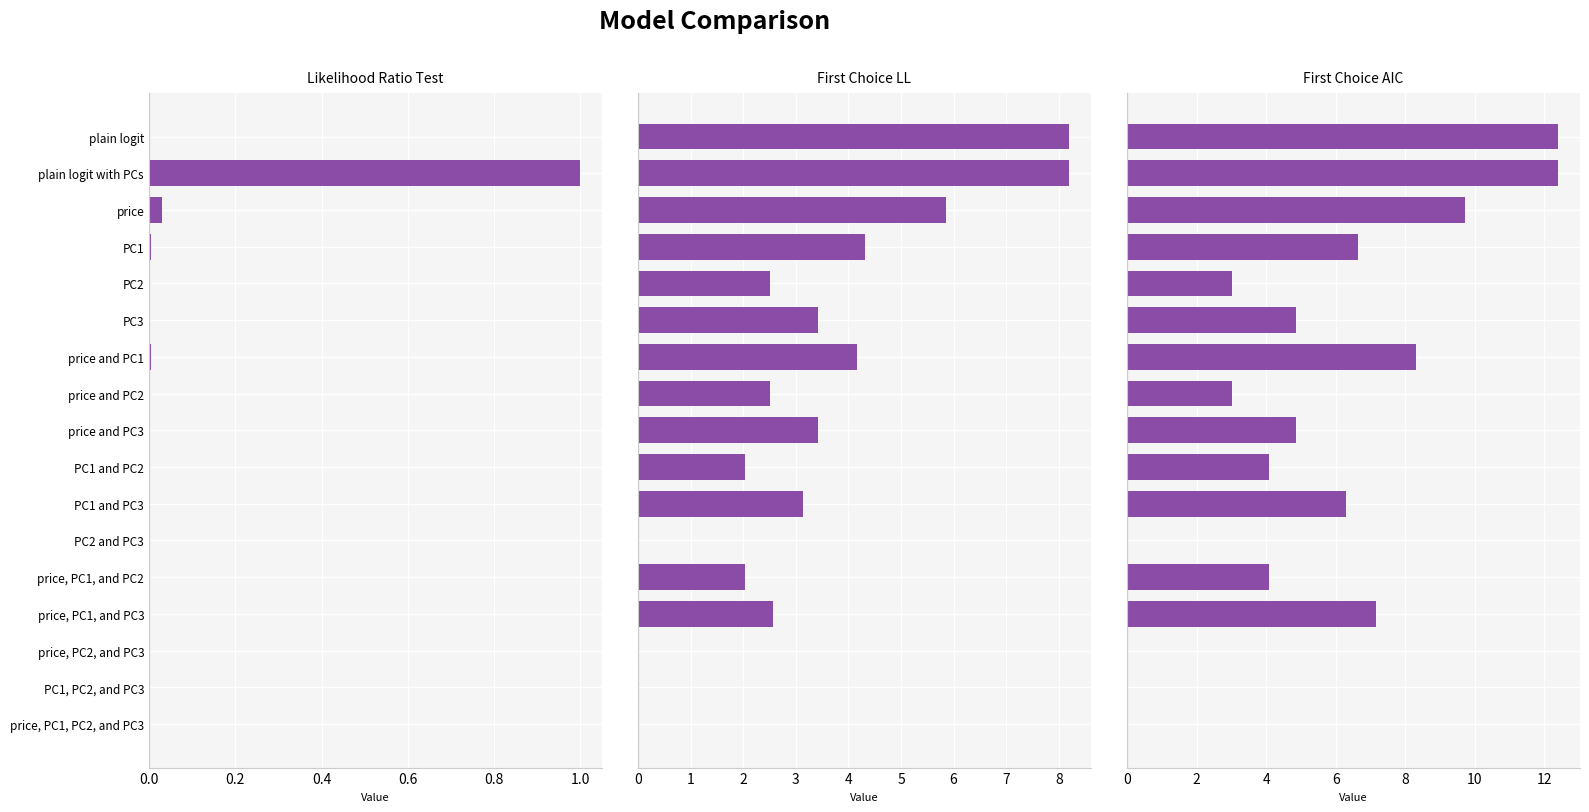

What are all the series names shown in the legend?

Likelihood Ratio Test, First Choice LL, First Choice AIC